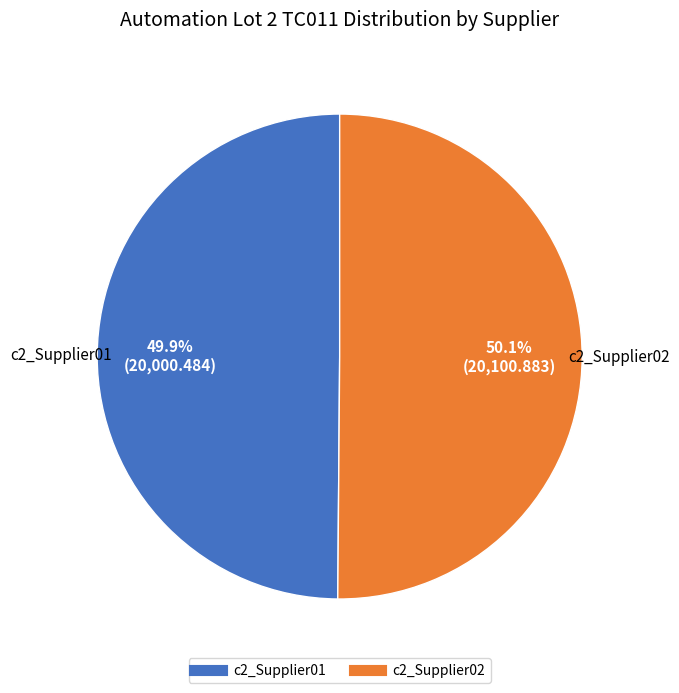

To the nearest percent, what percentage of the pie is c2_Supplier02?

50%